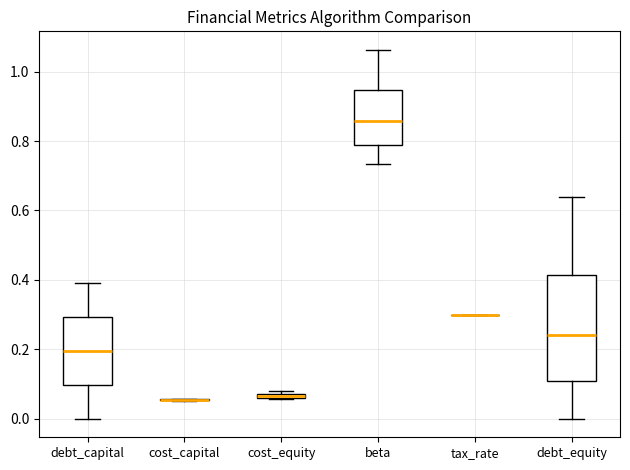

Comparing the boxes themselves (not the whiskers), which one is the tallest?

debt_equity